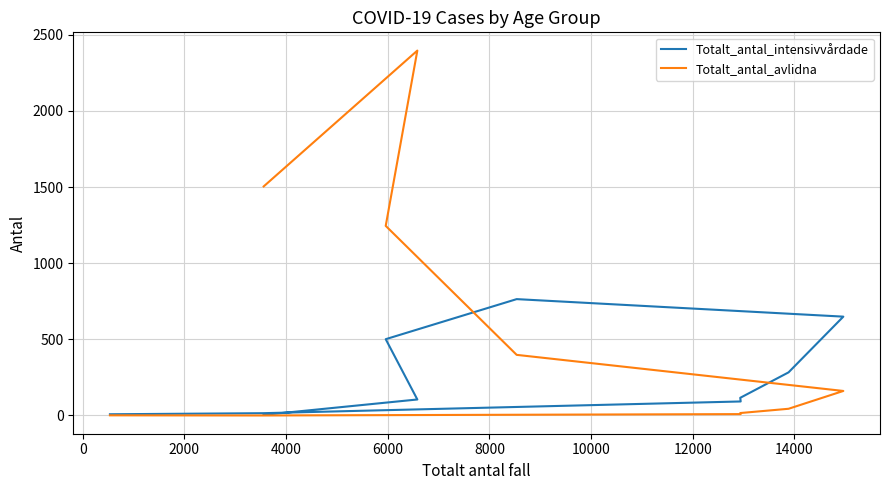

What is the sum of the Totalt_antal_avlidna values at 12000 and 0?

1245